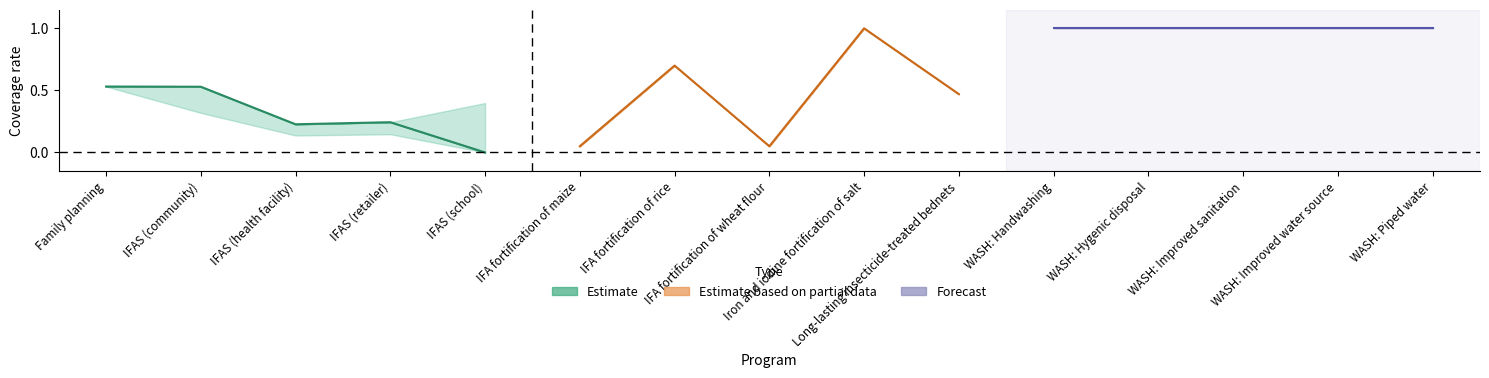

Reading left to right, extract all data points from this chart.

Estimate: 0.5	0.5	0.2	0.2	0.0
Estimate based on partial data: 0.1	0.7	0.1	1.0	0.5
Forecast: 1.0	1.0	1.0	1.0	1.0